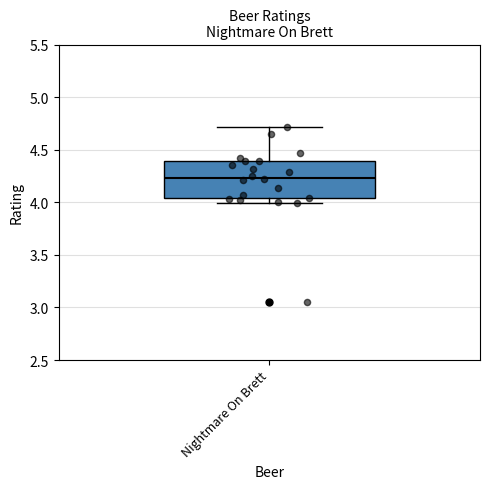

Read this box plot against the y-axis: the position of the median line, the range covered by the box, and the ends of both whiskers. The values are not printed on the chart, so give them approximately, as read against the axis.

median 4.25, box 4.05 to 4.40, whiskers 4.00 to 4.70